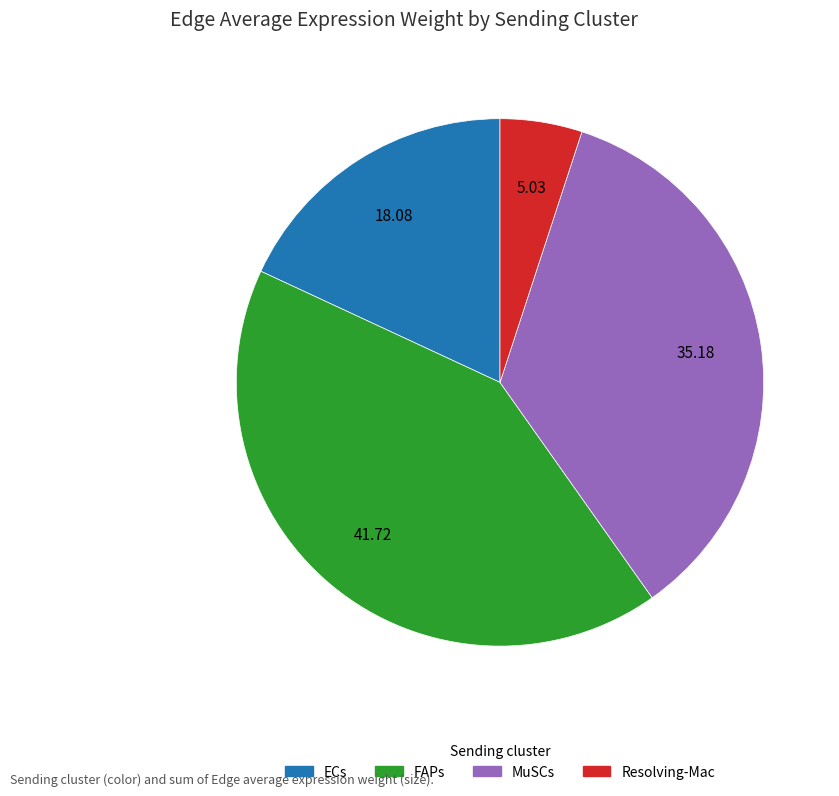

How many slices are in this pie chart?

4